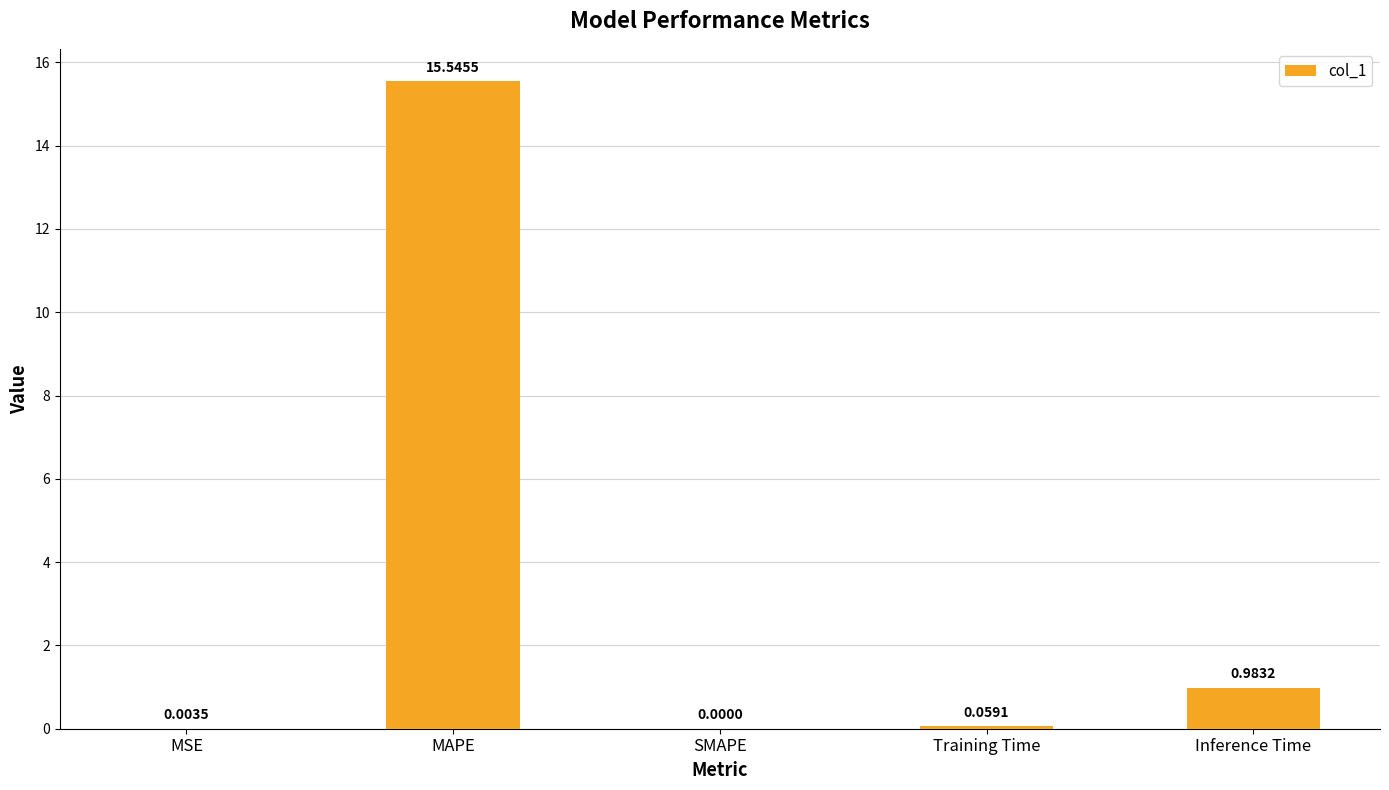

Between Inference Time and SMAPE, which is larger?

Inference Time